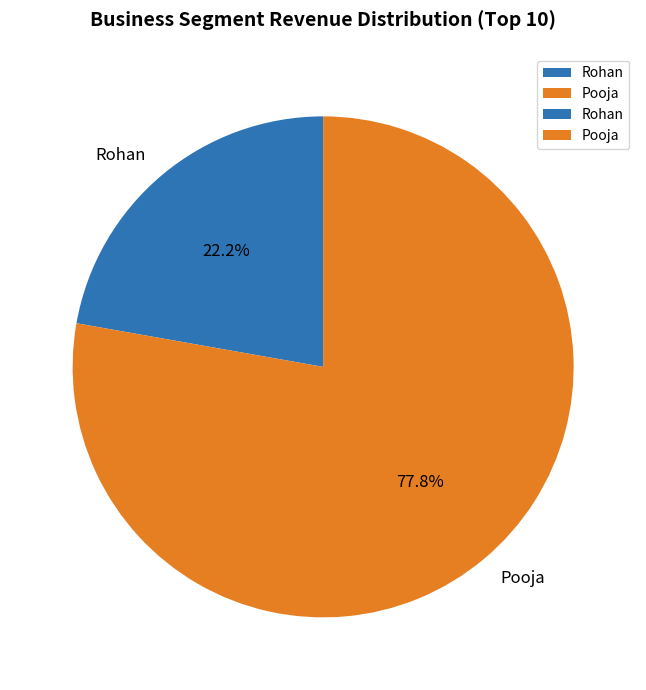

The Rohan slice represents 22% of the pie. True or false?

True